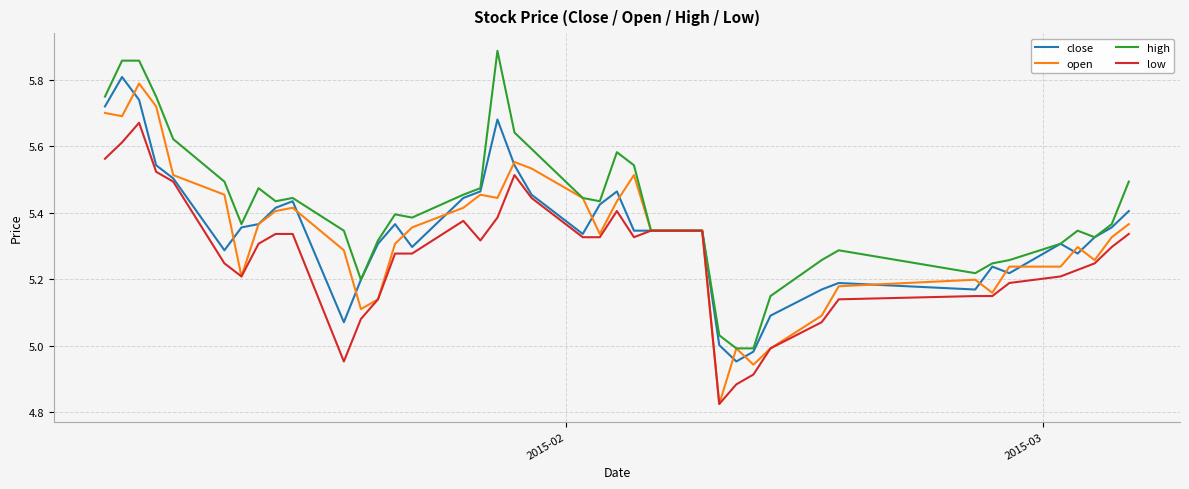

Which series has the largest total across all categories?

high